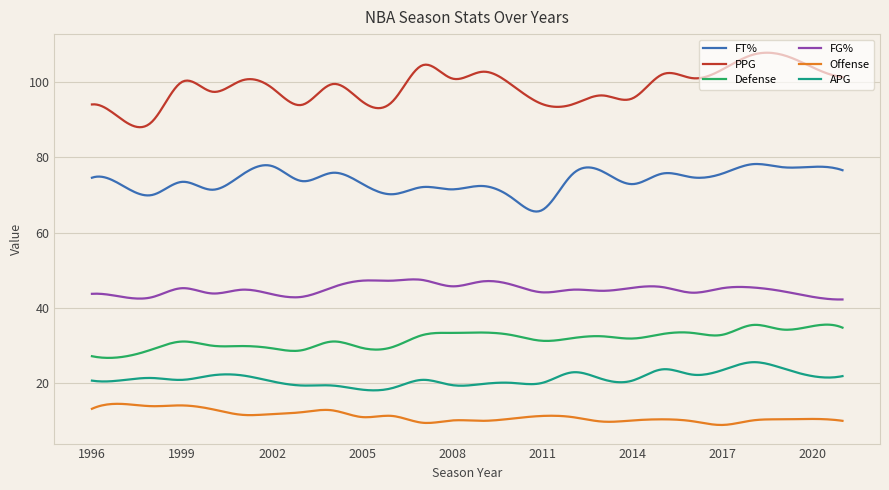

Is this an area chart (filled region under the line)?

No